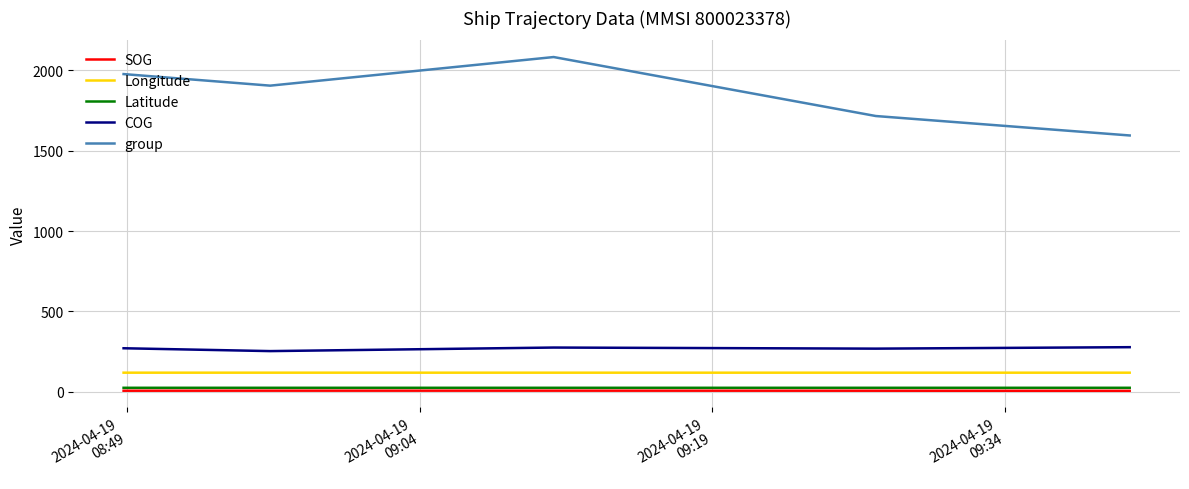

Which series has the largest range (max minus min)?

group